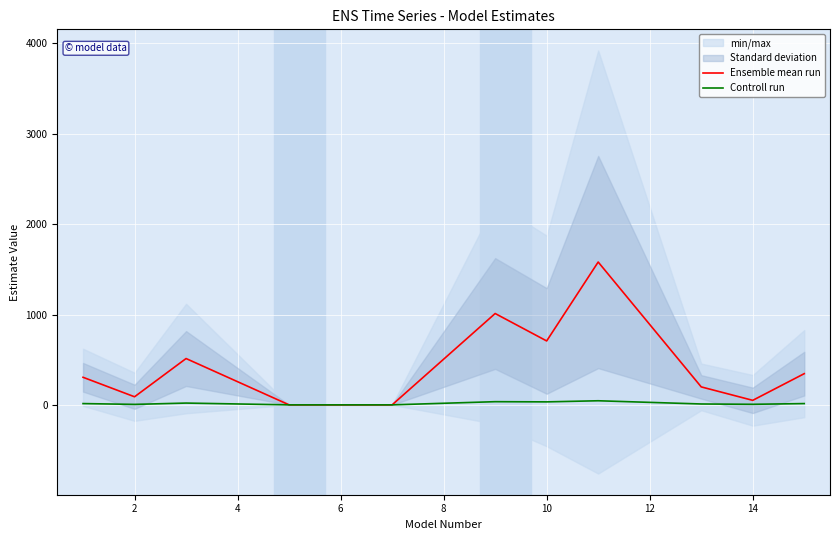

Reading left to right, list all the values displayed in this chart.

Ensemble mean run: 305.1	89.4	512.6	0.0	0.0	0.0	1011.0	707.4	1580.9	198.9	50.0	345.3
Controll run: 14.1	5.2	19.8	0.0	0.0	0.0	35.1	33.0	45.3	9.7	6.2	14.2